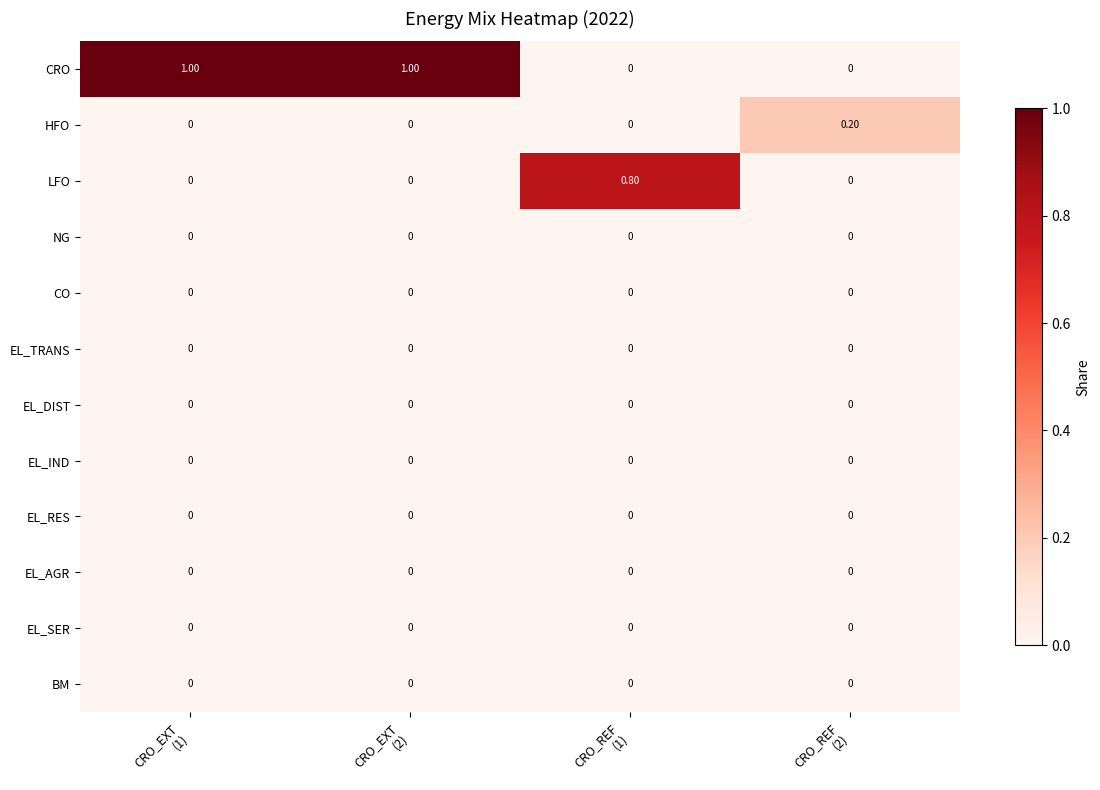

Which series has the widest spread of values?

CRO